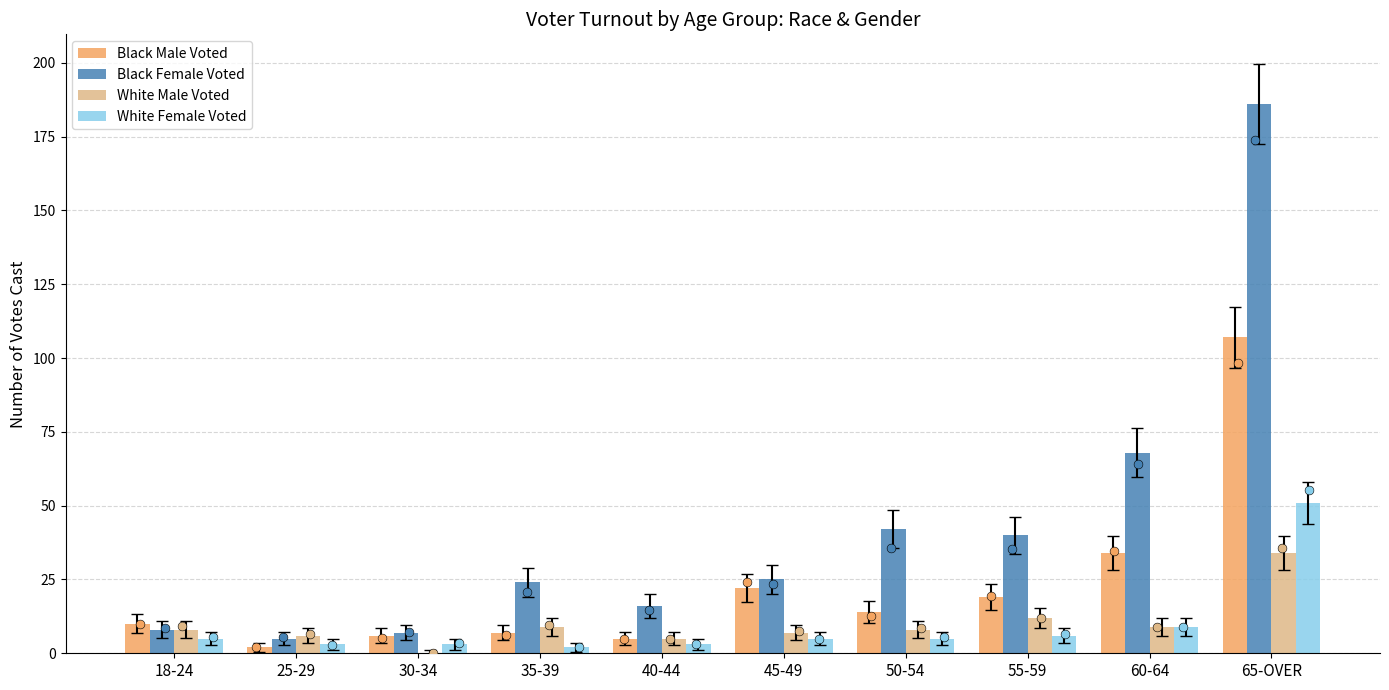

What are all the series names shown in the legend?

Black Male Voted, Black Female Voted, White Male Voted, White Female Voted